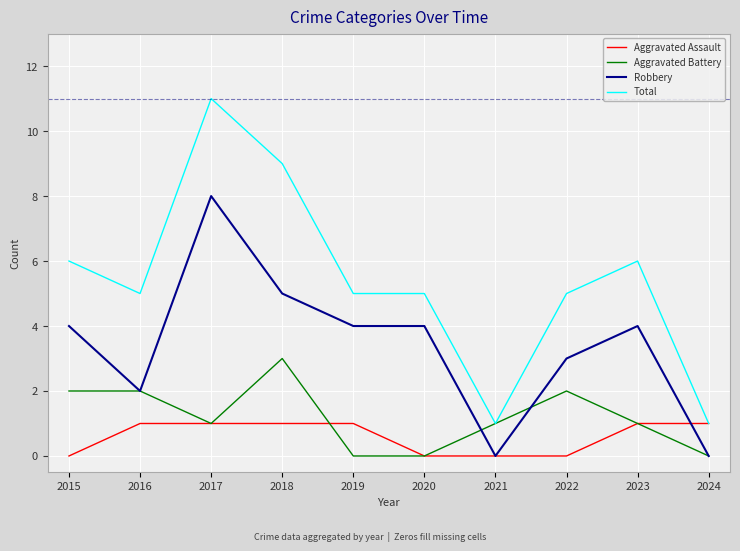

What value does the Total series have at 2016?

5